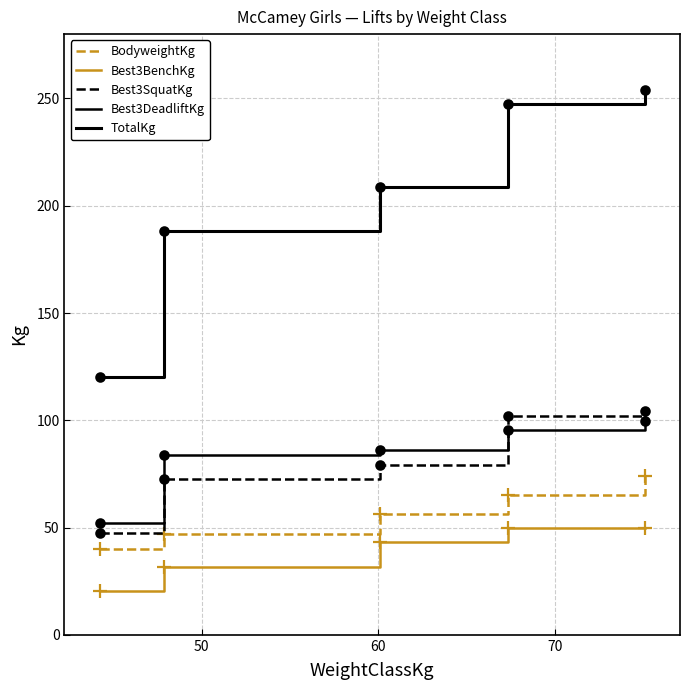

Does the chart have visible grid lines?

Yes